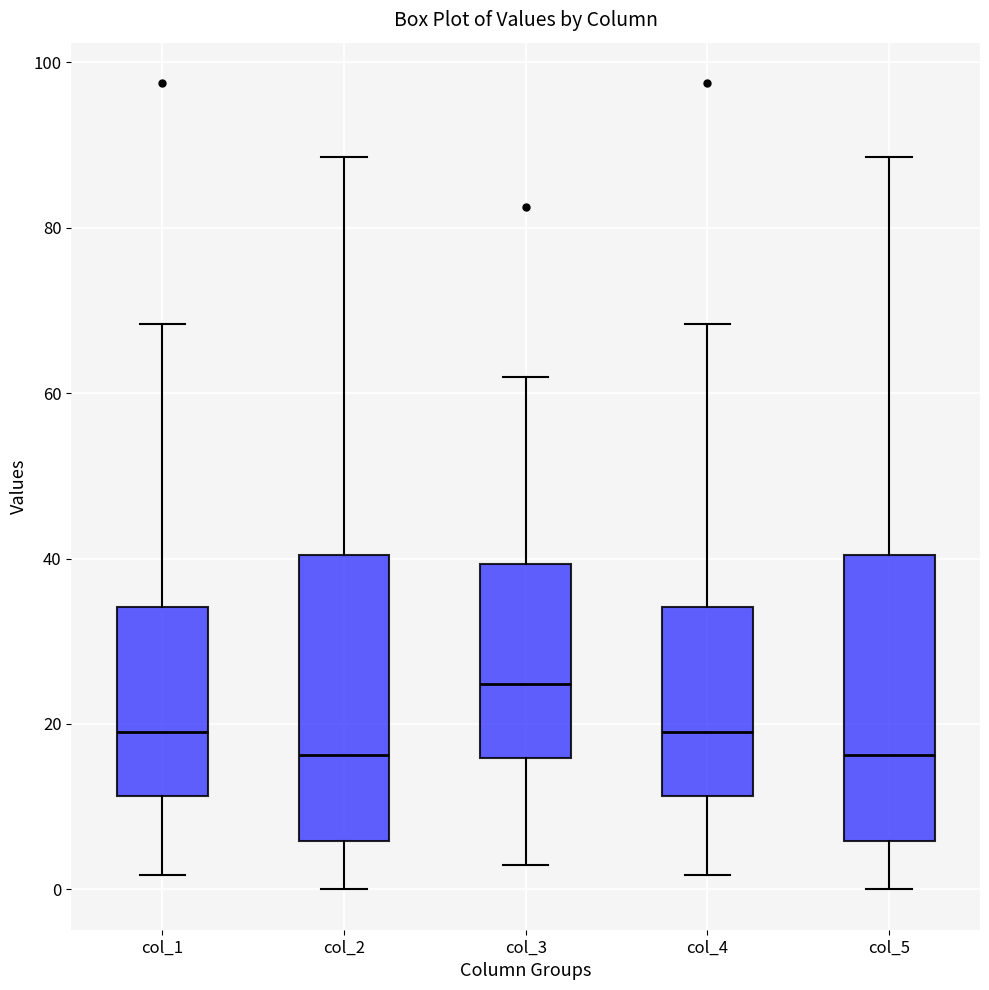

Reading left to right, read every box against the y-axis: the position of its median line, the range the box covers, and the ends of its whiskers. The values are not printed on the chart, so give them approximately, as read against the axis.

col_1: median 20, box 12 to 34, whiskers 2 to 68
col_2: median 16, box 6 to 40, whiskers 0 to 88
col_3: median 24, box 16 to 40, whiskers 2 to 62
col_4: median 20, box 12 to 34, whiskers 2 to 68
col_5: median 16, box 6 to 40, whiskers 0 to 88